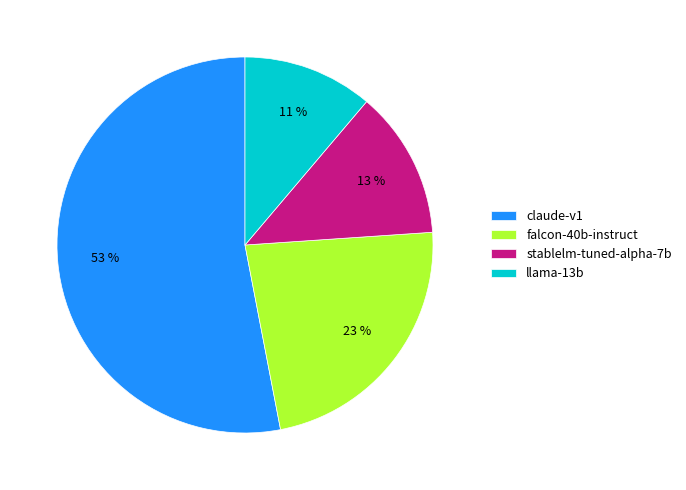

Which category has the biggest portion of the pie?

claude-v1